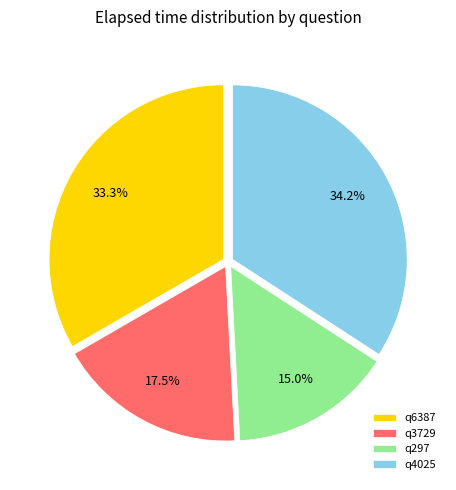

What is the ratio of the value at q3729 to the value at q6387?

0.5